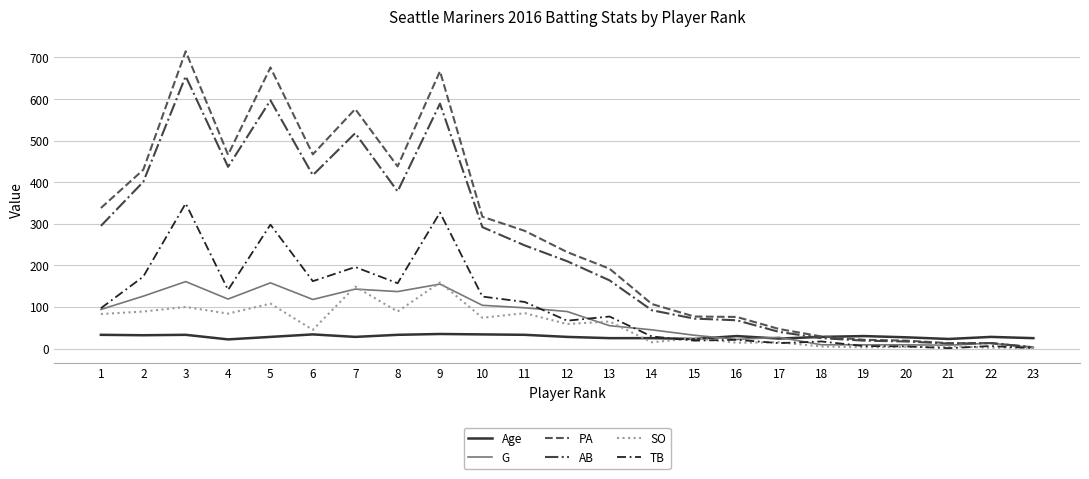

The value of TB at 2 is 173. True or false?

True